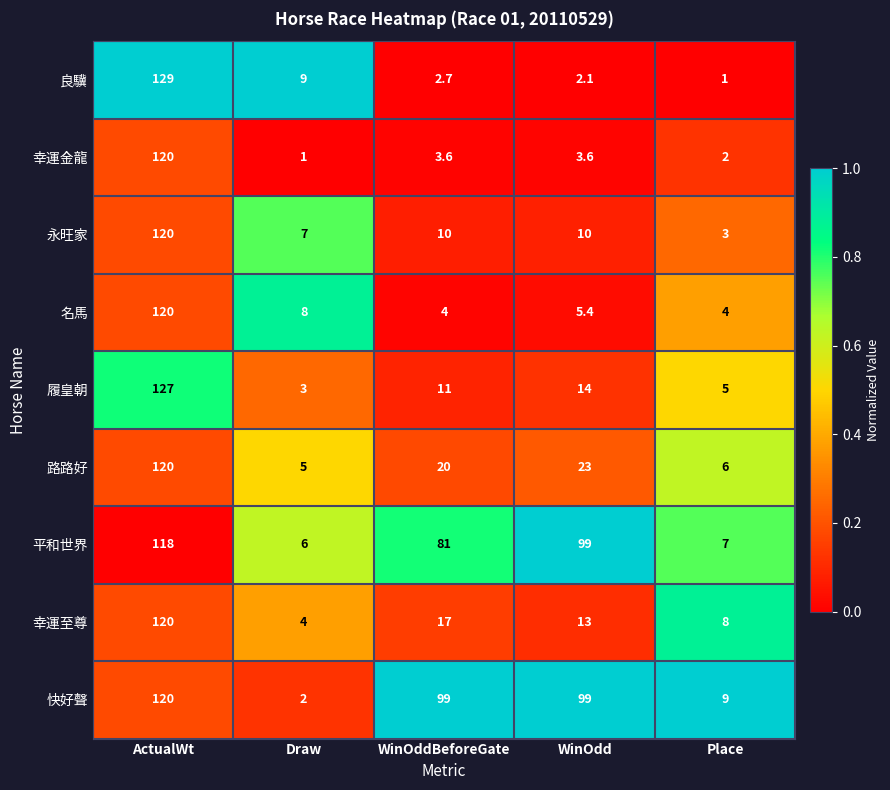

What is the maximum value for 快好聲?

120.0